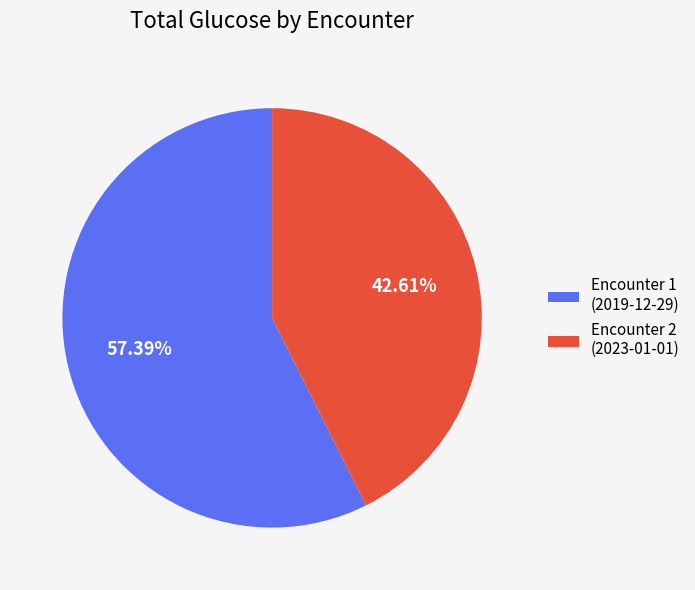

To the nearest percent, what is the difference between the largest and smallest slice percentages?

15%